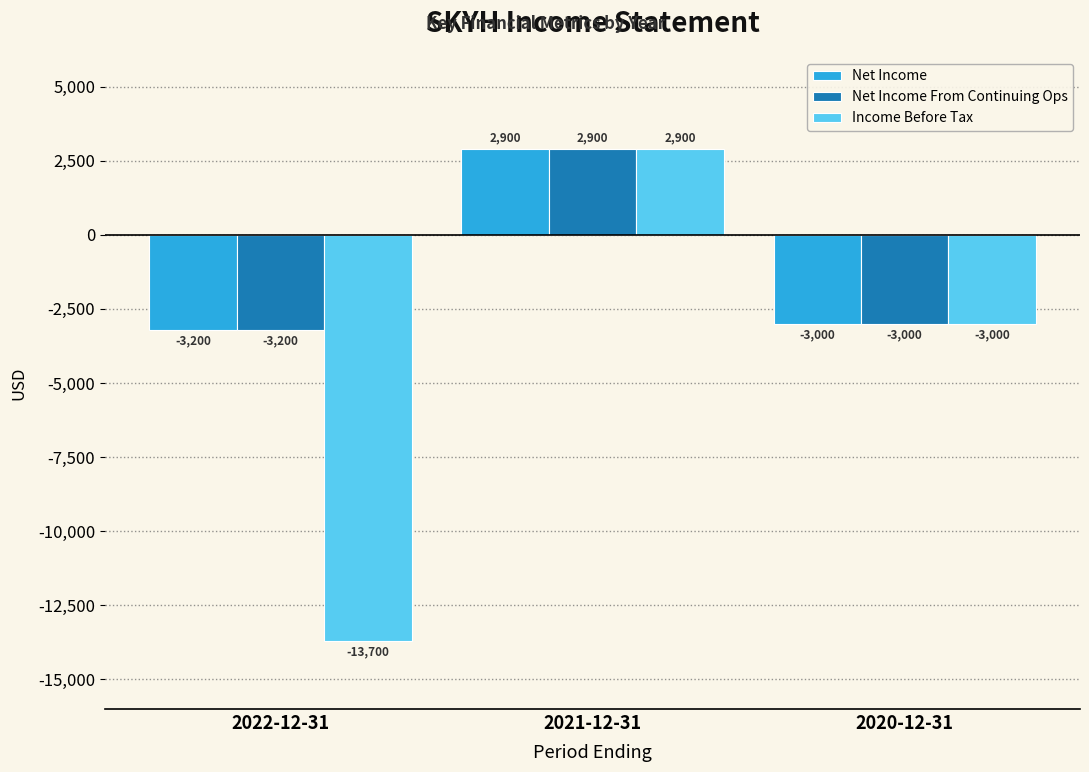

Is the value of Net Income at 2020-12-31 greater than the value of Income Before Tax at 2021-12-31?

No